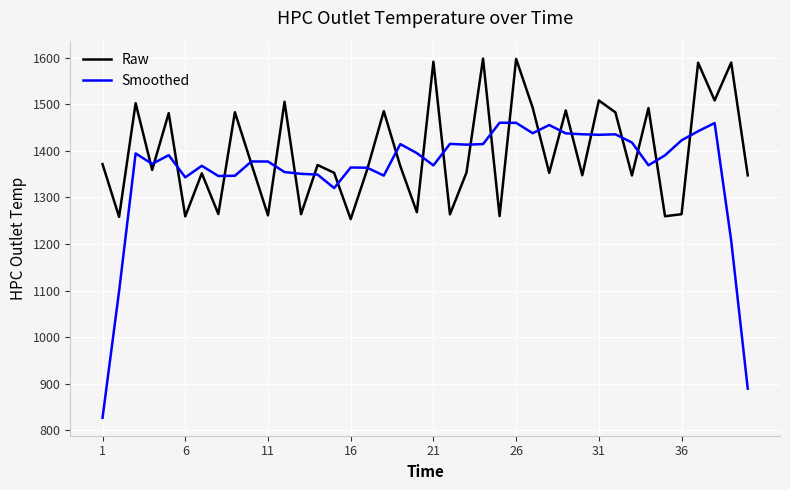

Does the chart have visible grid lines?

Yes